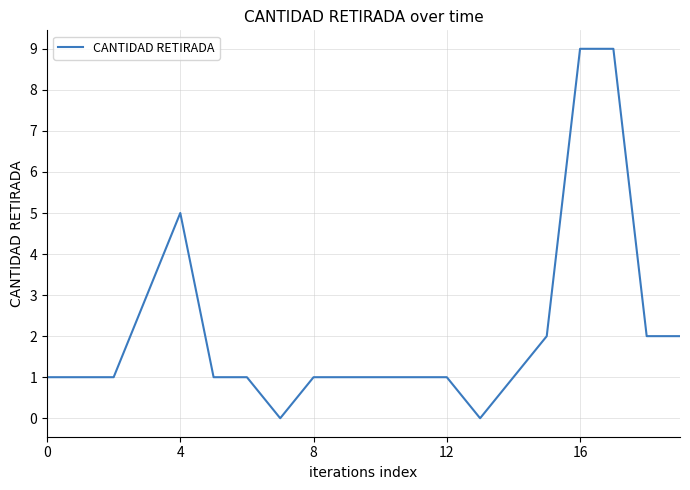

What is the maximum value shown in the chart?

9